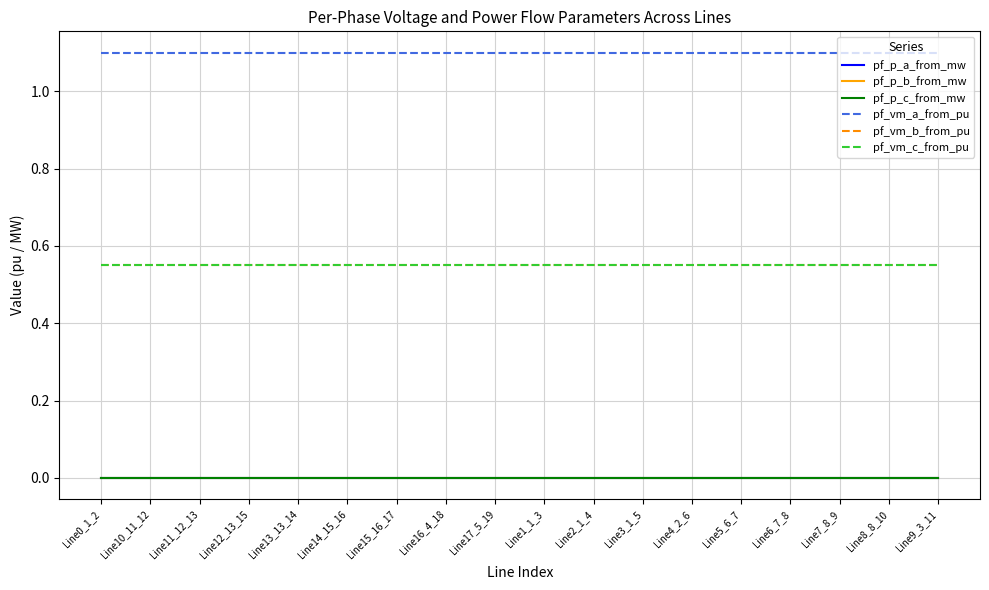

What is the difference between the highest and lowest values at Line13_13_14?

1.1